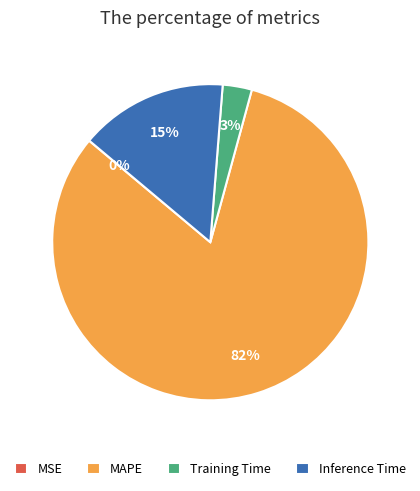

To the nearest percent, what is the difference between the largest and smallest slice percentages?

82%